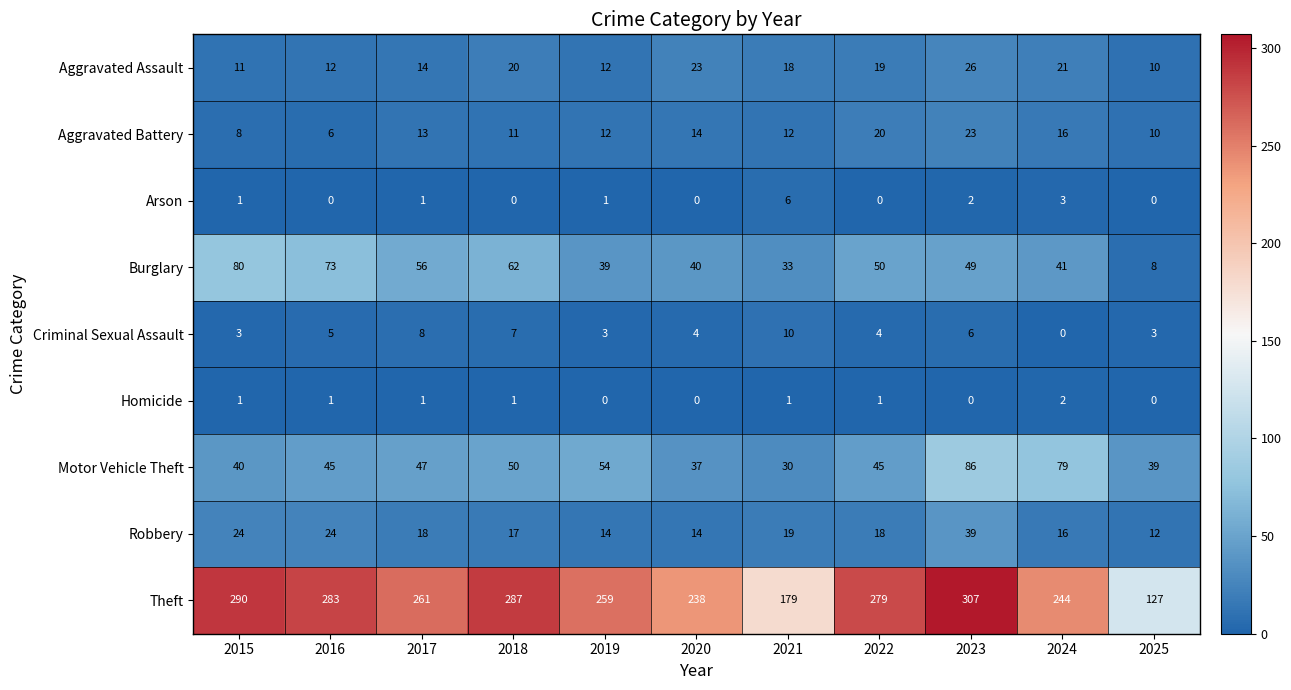

What is the sum of the Criminal Sexual Assault values at 2025 and 2022?

7